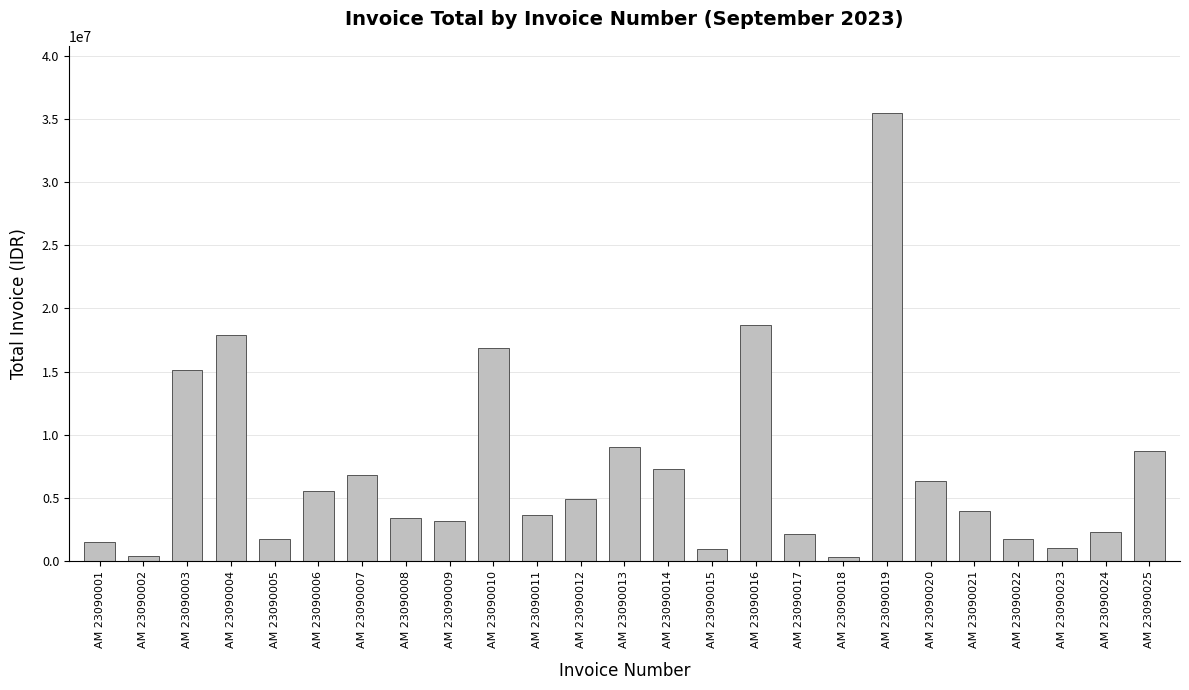

What is the difference between the values at AM 23090004 and AM 23090011?

14262500